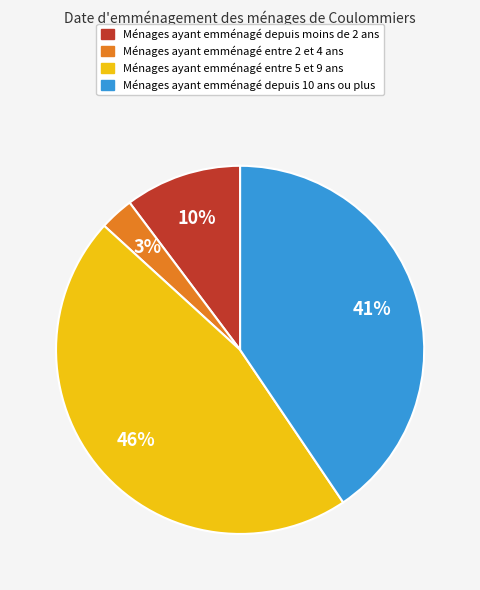

Is there any slice that represents more than half of the pie?

No